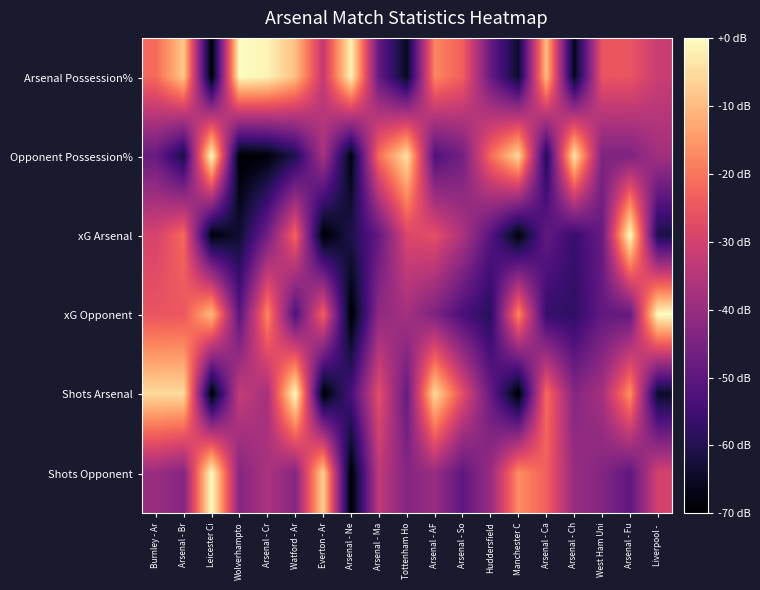

At which category is the sum across all series the highest?

Arsenal - Br